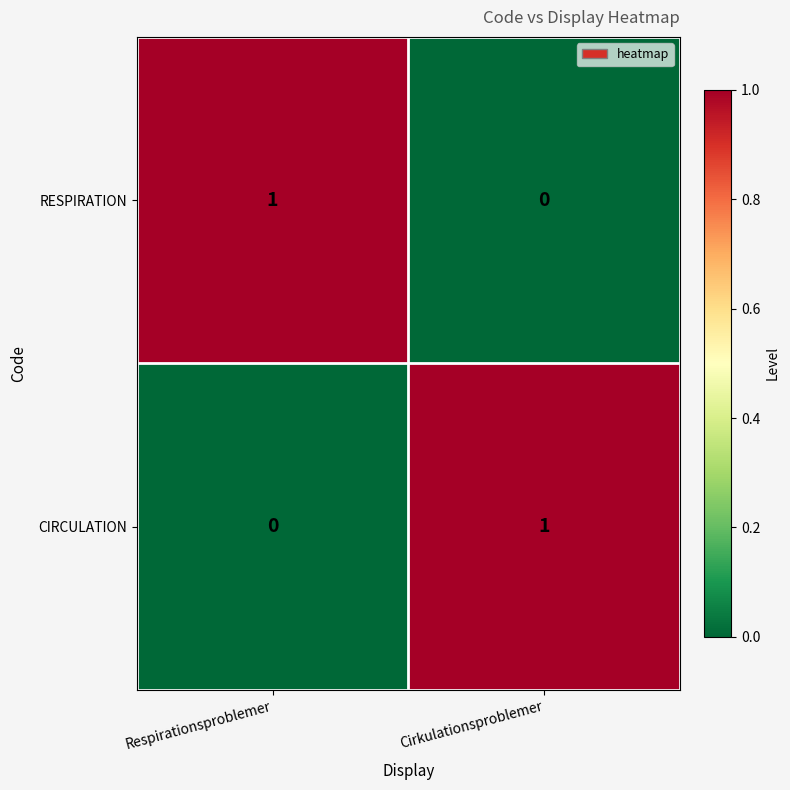

How many data points does each series have?

2